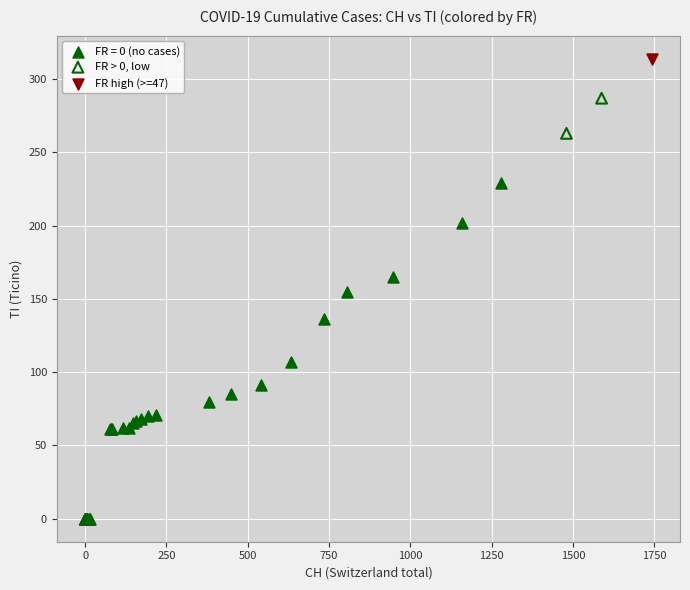

What are all the series names shown in the legend?

FR = 0 (no cases), FR > 0, low, FR high (>=47)